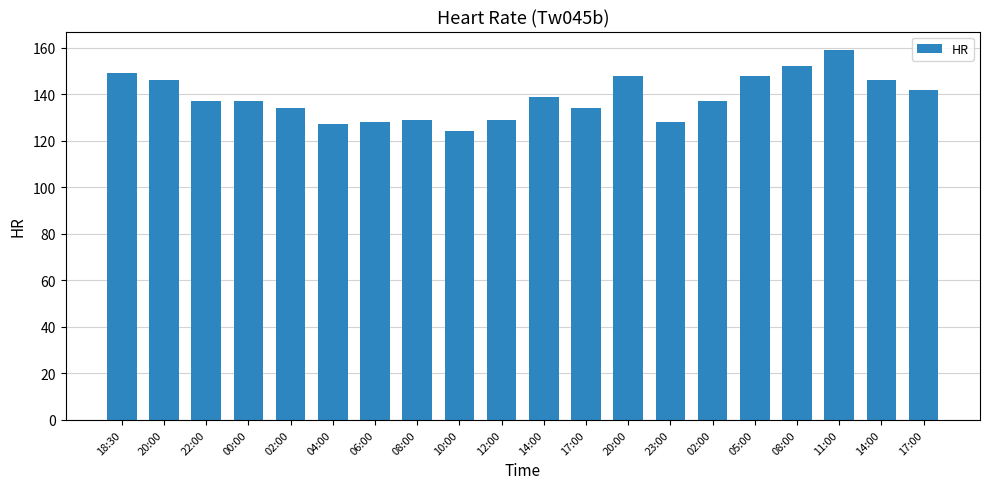

Count the number of data series in this chart.

1